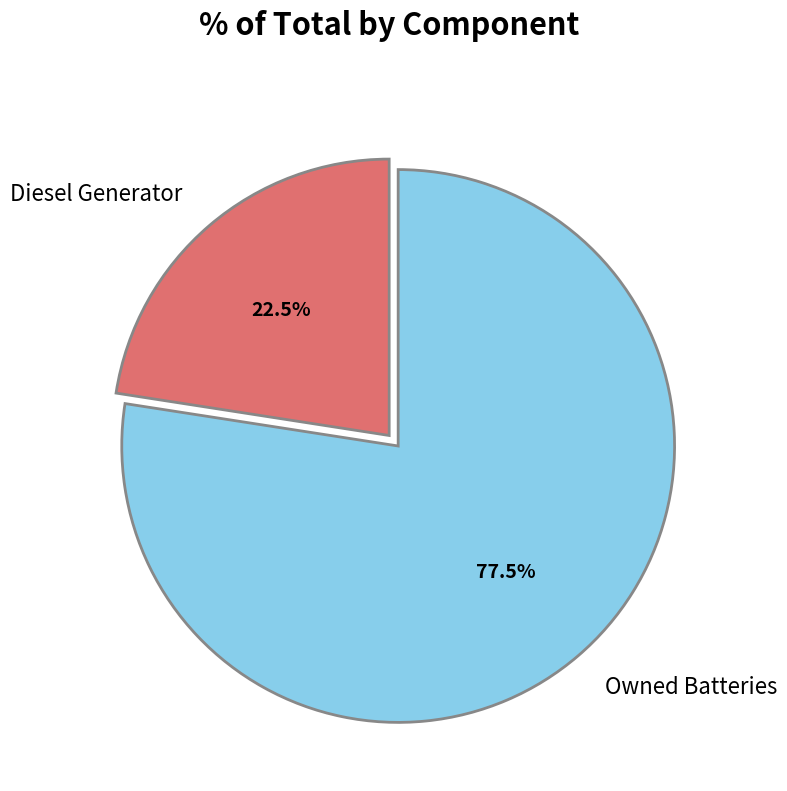

Count the number of slices in the pie.

2